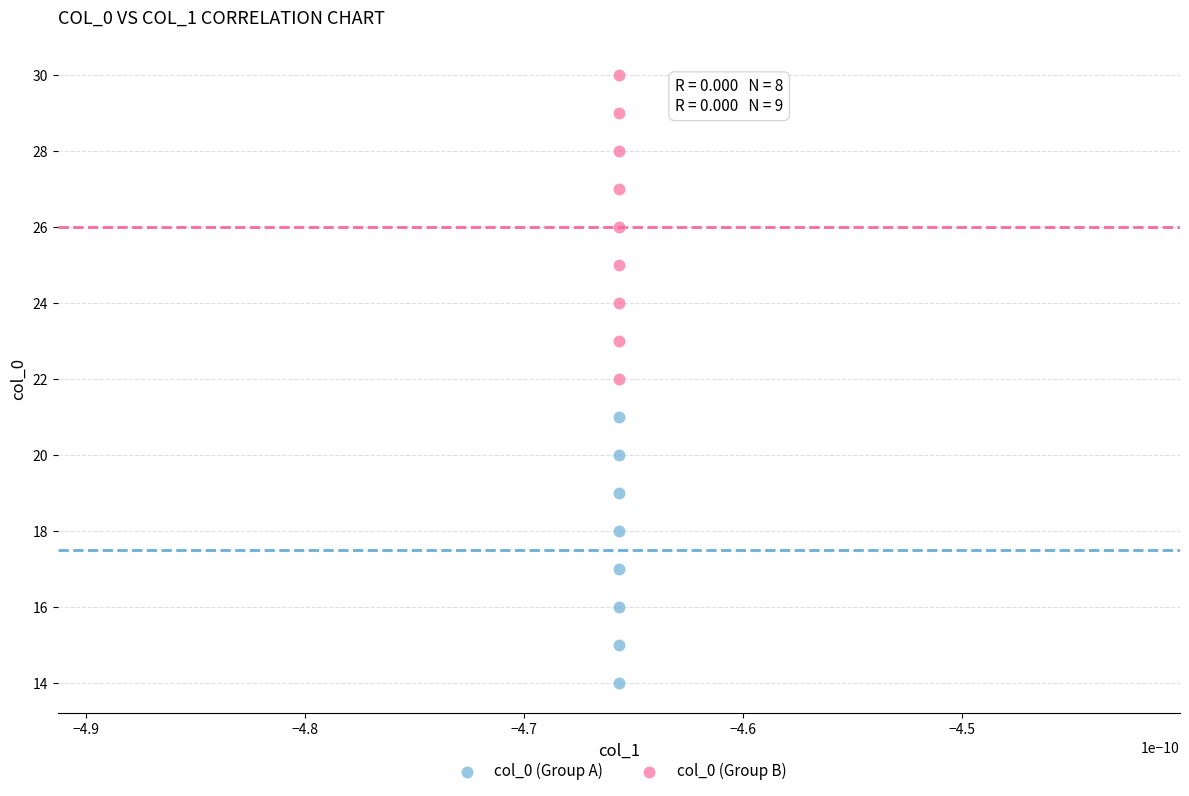

Which series reaches the maximum Y coordinate?

col_0 (Group B)